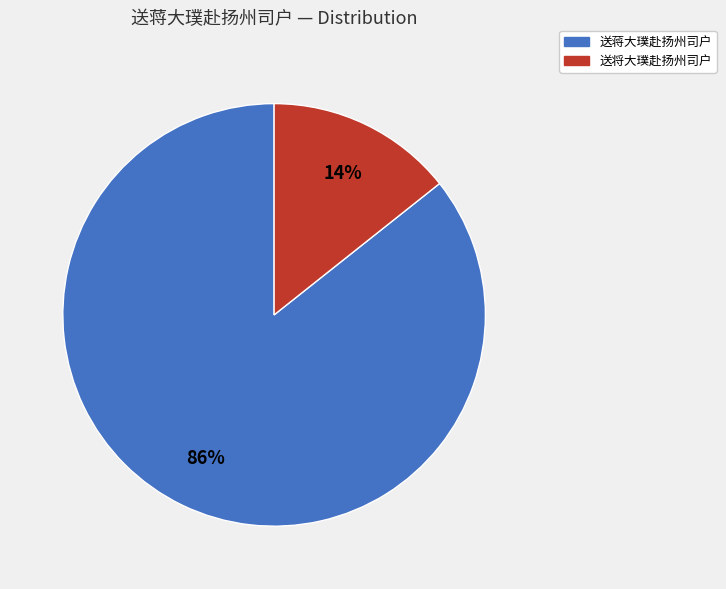

To the nearest percent, what percentage of the pie is 送将大璞赴扬州司户?

14%